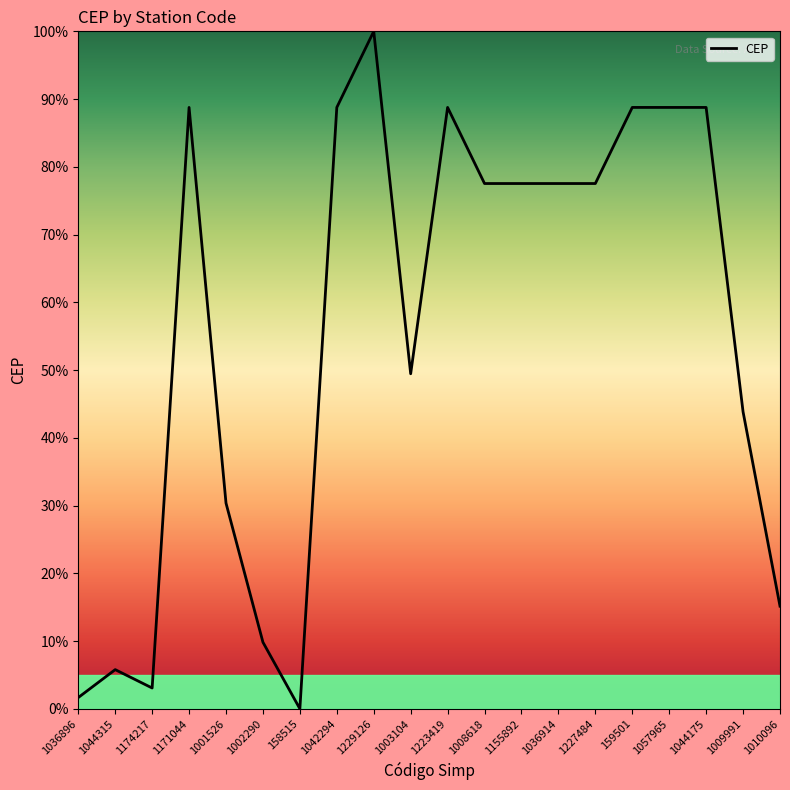

What is the greatest value displayed?

100.0